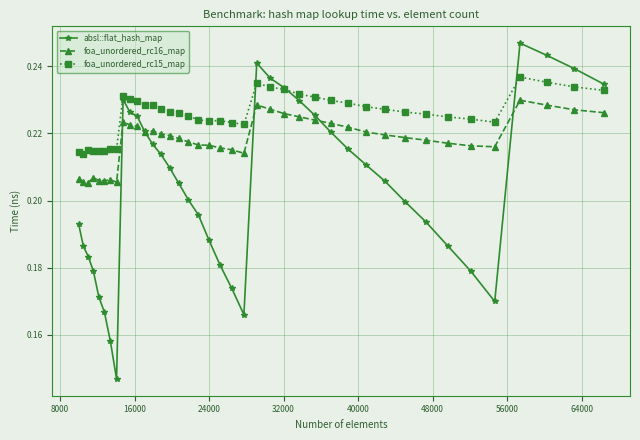

Which series has the largest total across all categories?

foa_unordered_rc15_map